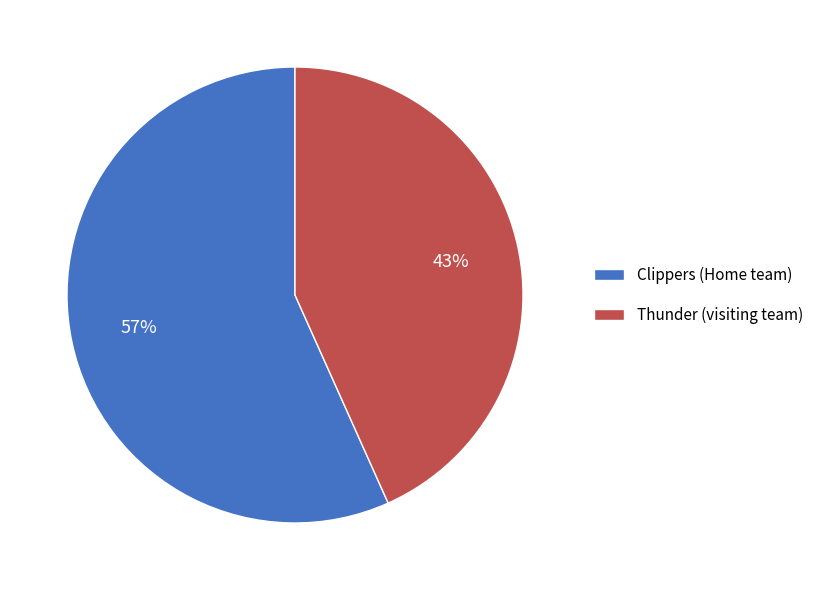

To the nearest percent, what percentage of the pie is Thunder (visiting team)?

43%